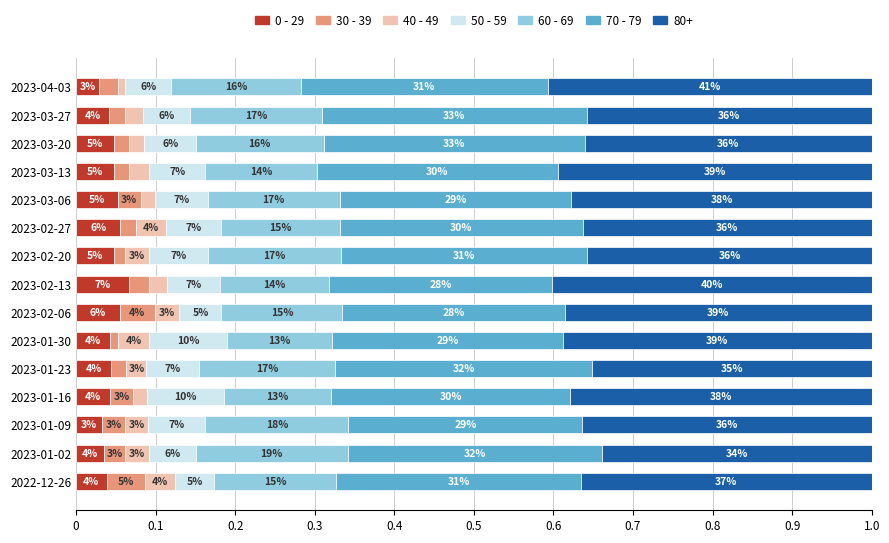

What is the sum of all 30 - 39 values?

0.4